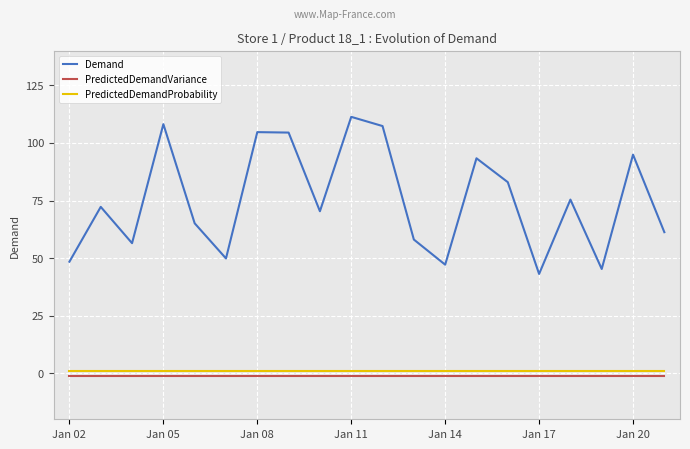

Which series has the largest range (max minus min)?

Demand